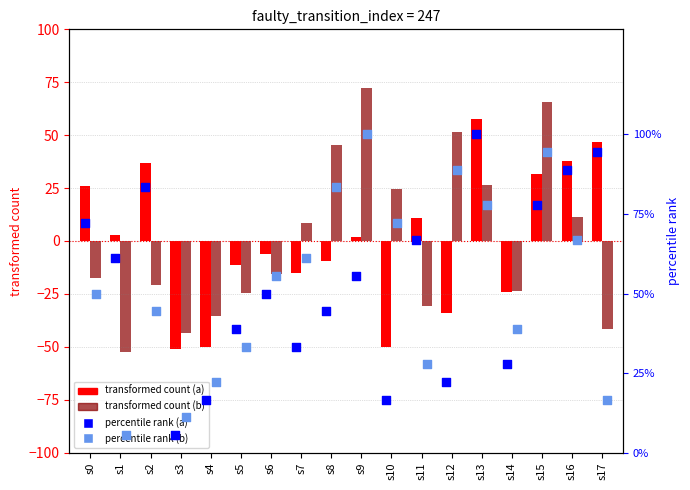

What are all the series names shown in the legend?

transformed count (a), transformed count (b), percentile rank (a), percentile rank (b)